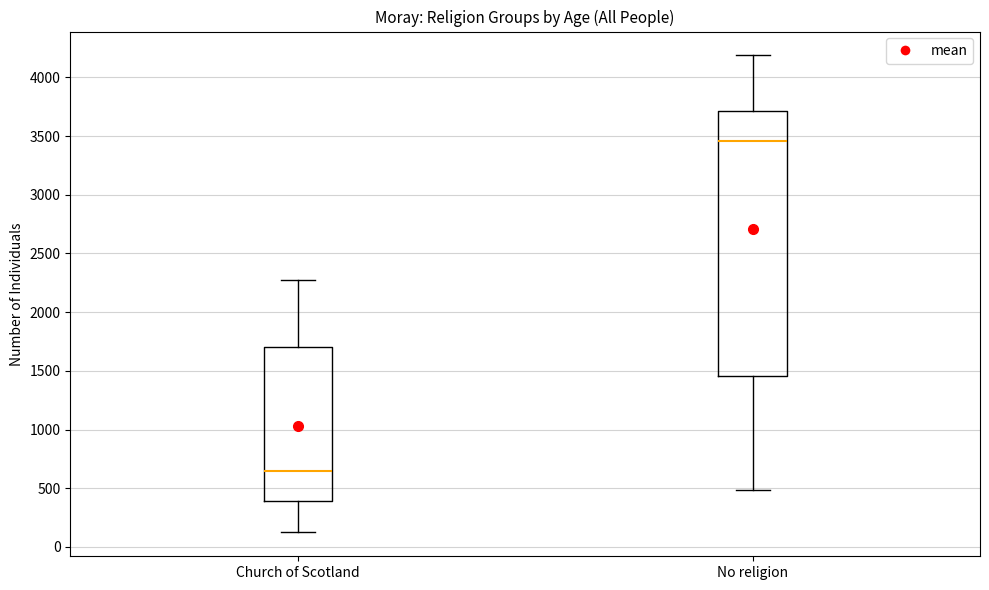

Comparing the boxes themselves (not the whiskers), which one is the tallest?

No religion